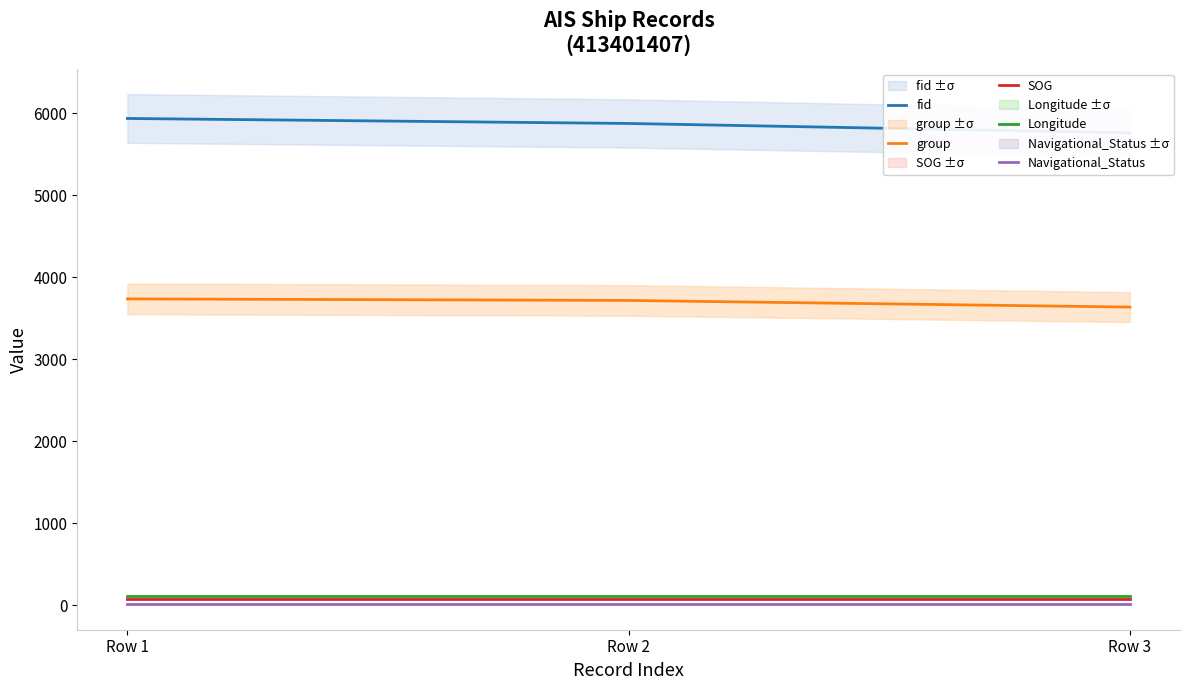

What is the value of the group point at the 3rd from the left?

3637.0